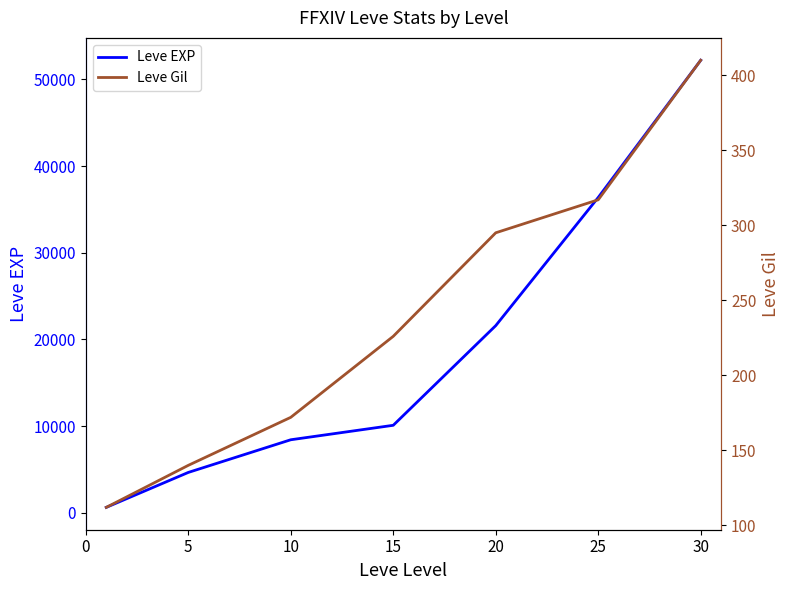

True or false: Leve EXP and Leve Gil intersect in this chart.

False